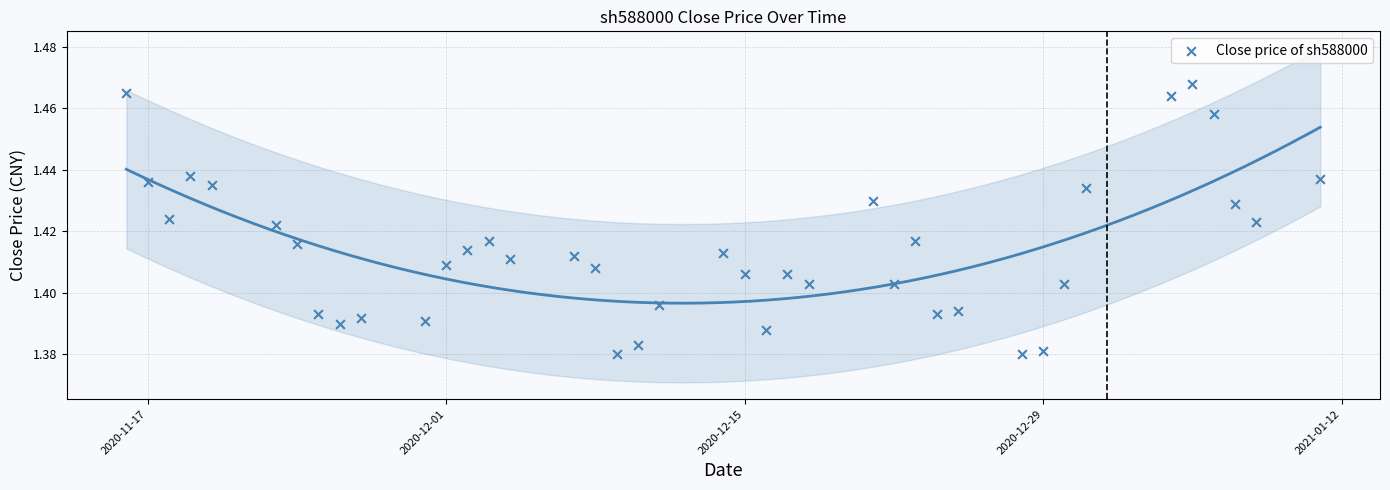

What is the range of X values (max minus min)?

56.0